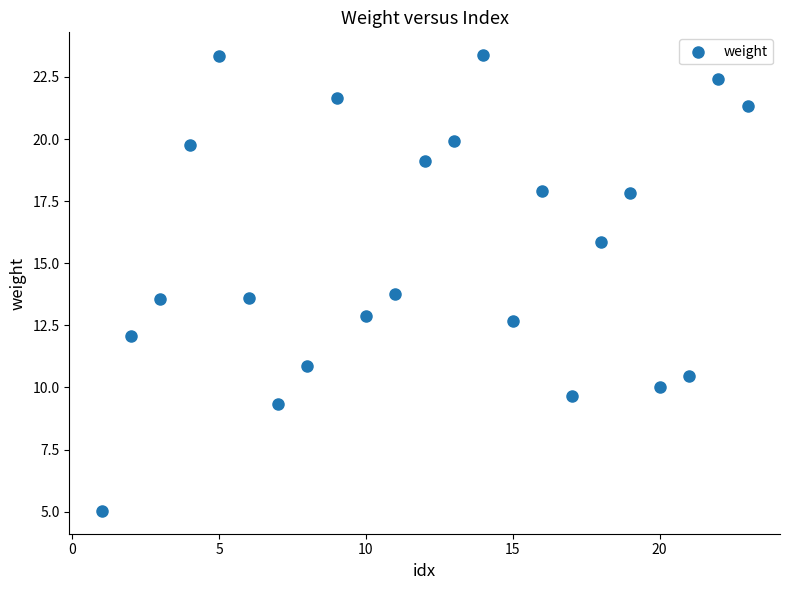

What is the range of X values (max minus min)?

22.0